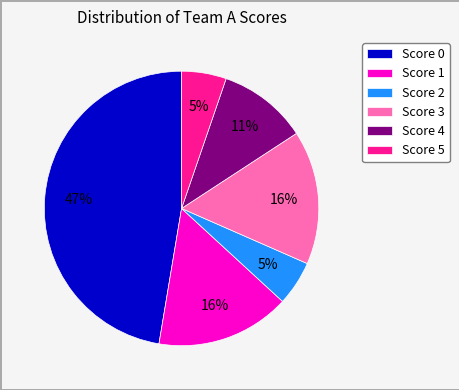

True or false: Score 0 accounts for 41% of the total.

False